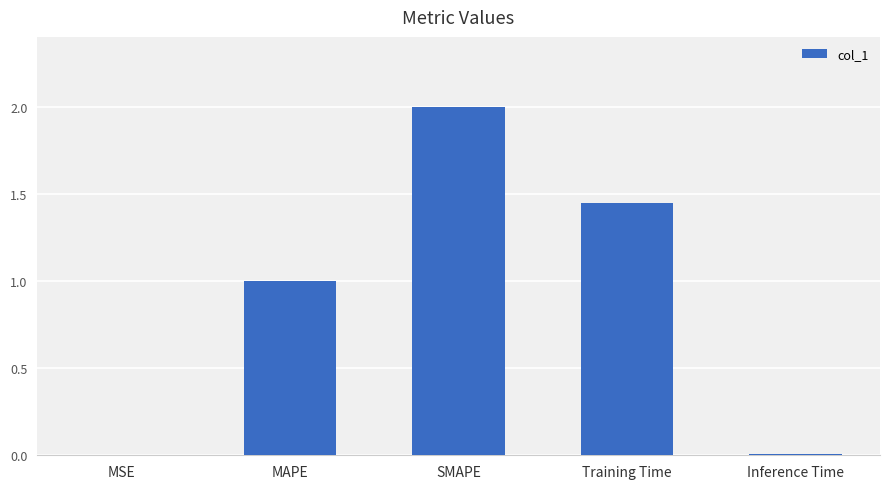

Which label corresponds to the largest value in the chart?

SMAPE